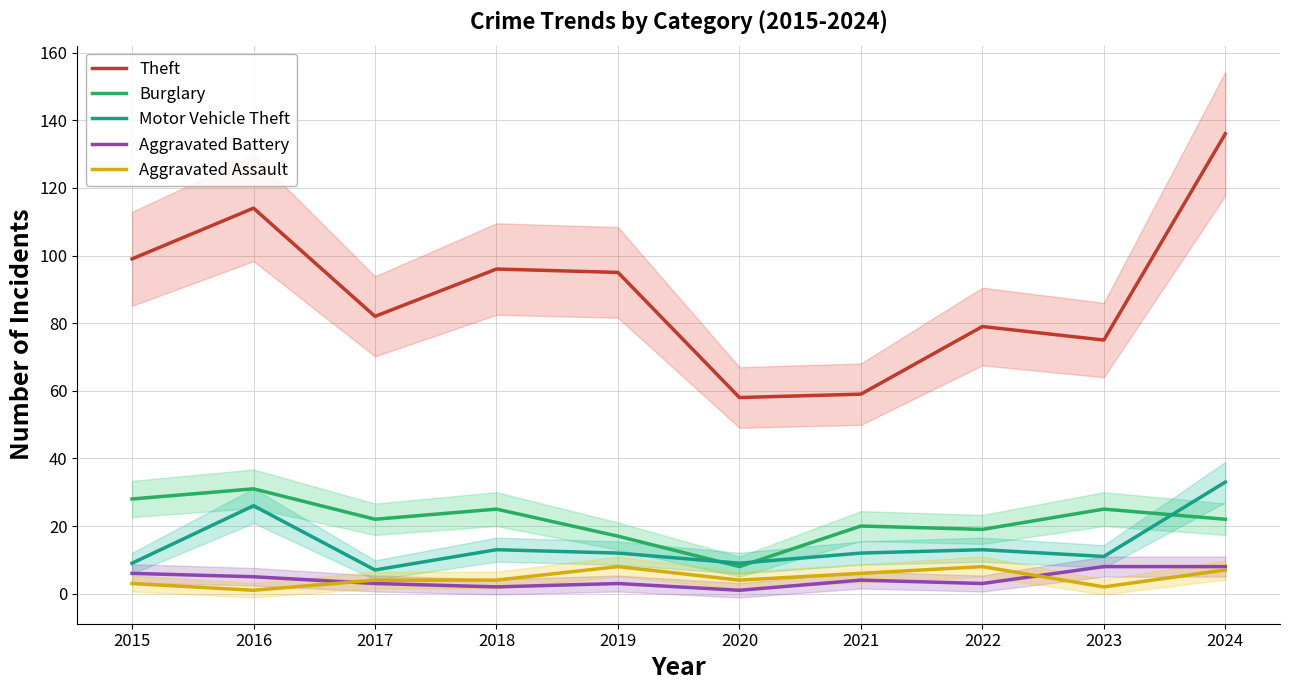

How many lines are shown in the chart?

5